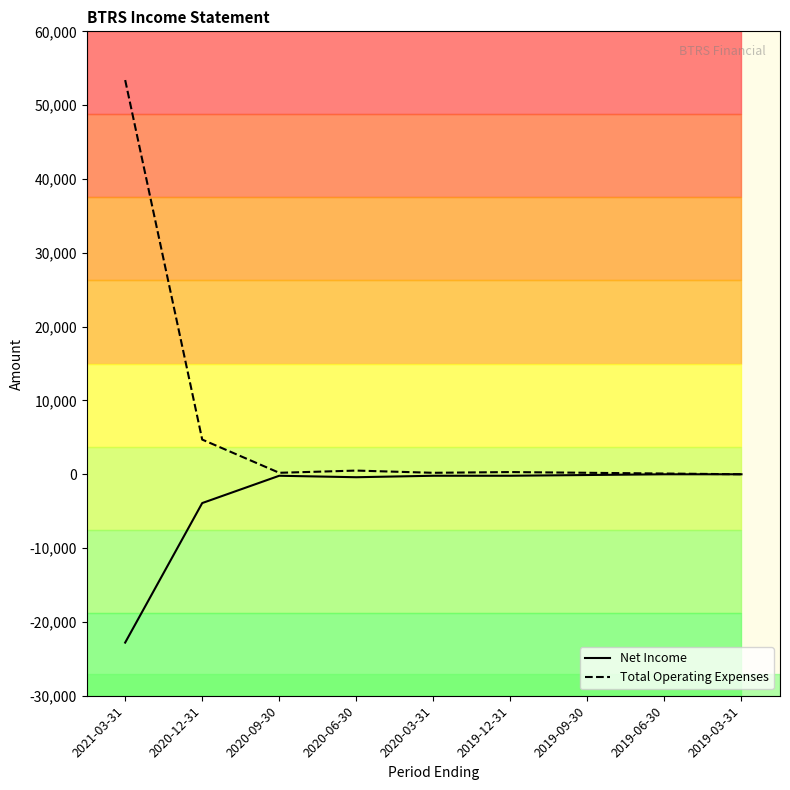

Between 2021-03-31 and 2020-03-31, which series saw the biggest shift?

Total Operating Expenses